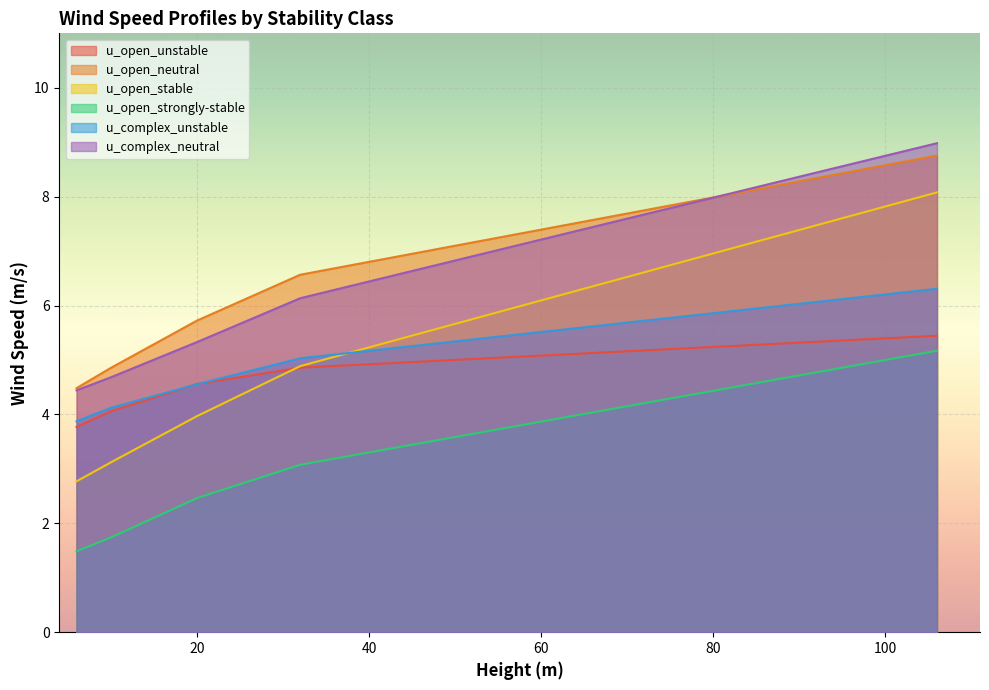

What value does the u_open_strongly-stable series have at 10.0?

1.7